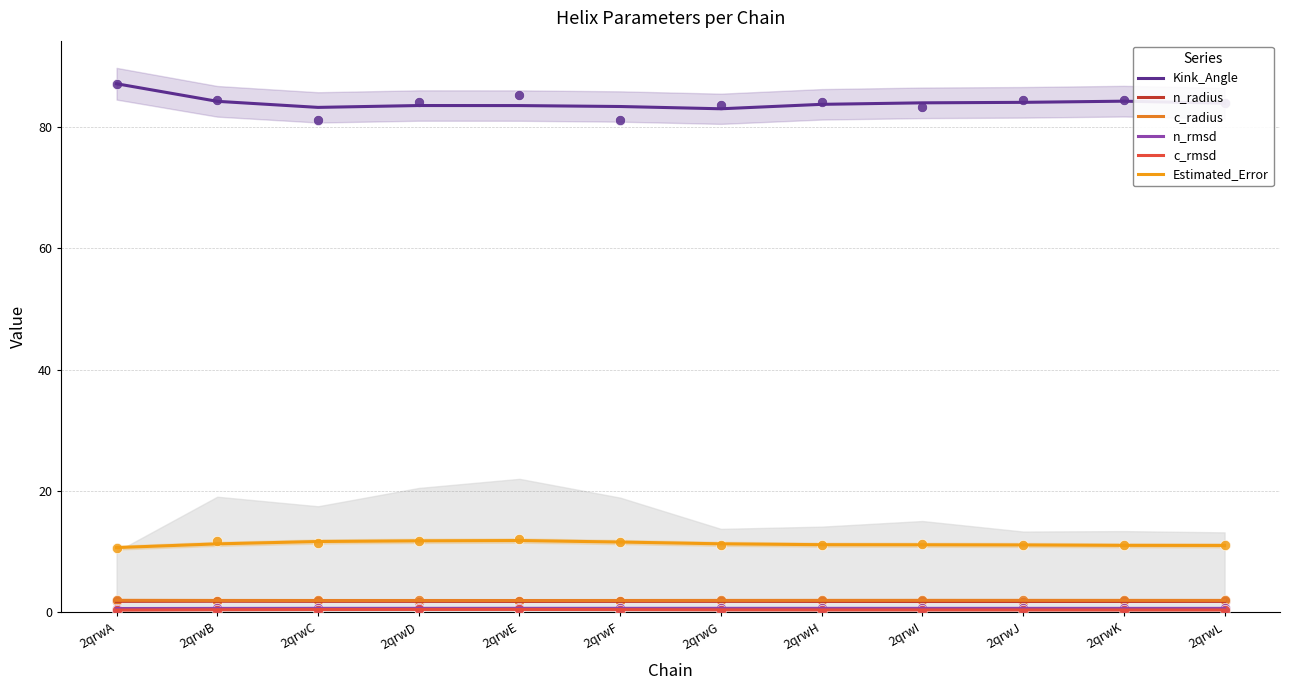

At how many categories does at least one series exceed 25?

12